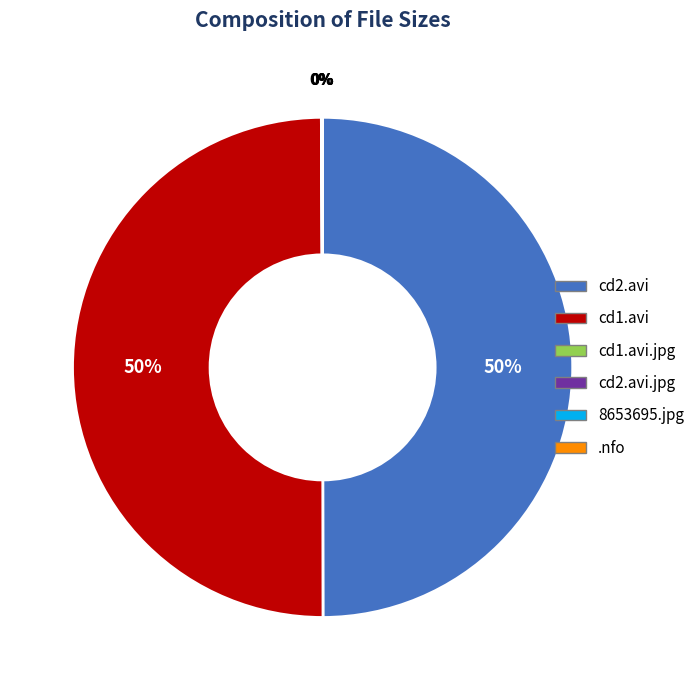

To the nearest percent, what is the average slice percentage?

17%